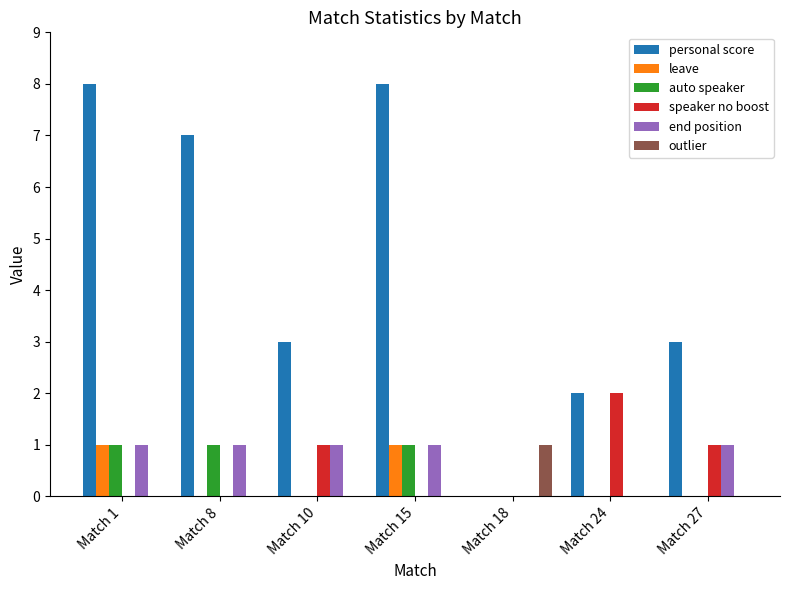

Is the value of outlier at Match 18 greater than the value of personal score at Match 10?

No